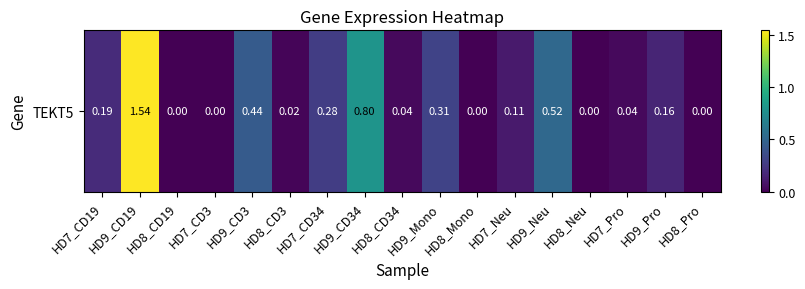

Rank the categories by value from highest to lowest.

HD9_CD19, HD9_CD34, HD9_Neu, HD9_CD3, HD9_Mono, HD7_CD34, HD7_CD19, HD9_Pro, HD7_Neu, HD8_CD34, HD7_Pro, HD8_CD3, HD8_CD19, HD7_CD3, HD8_Mono, HD8_Neu, HD8_Pro